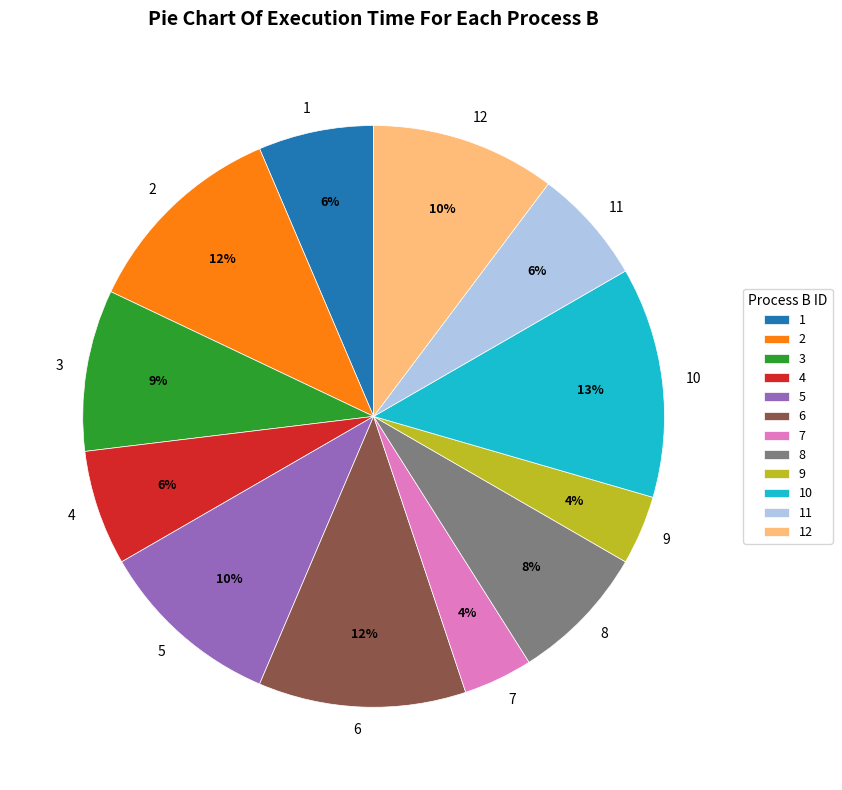

Which slice is the largest?

10